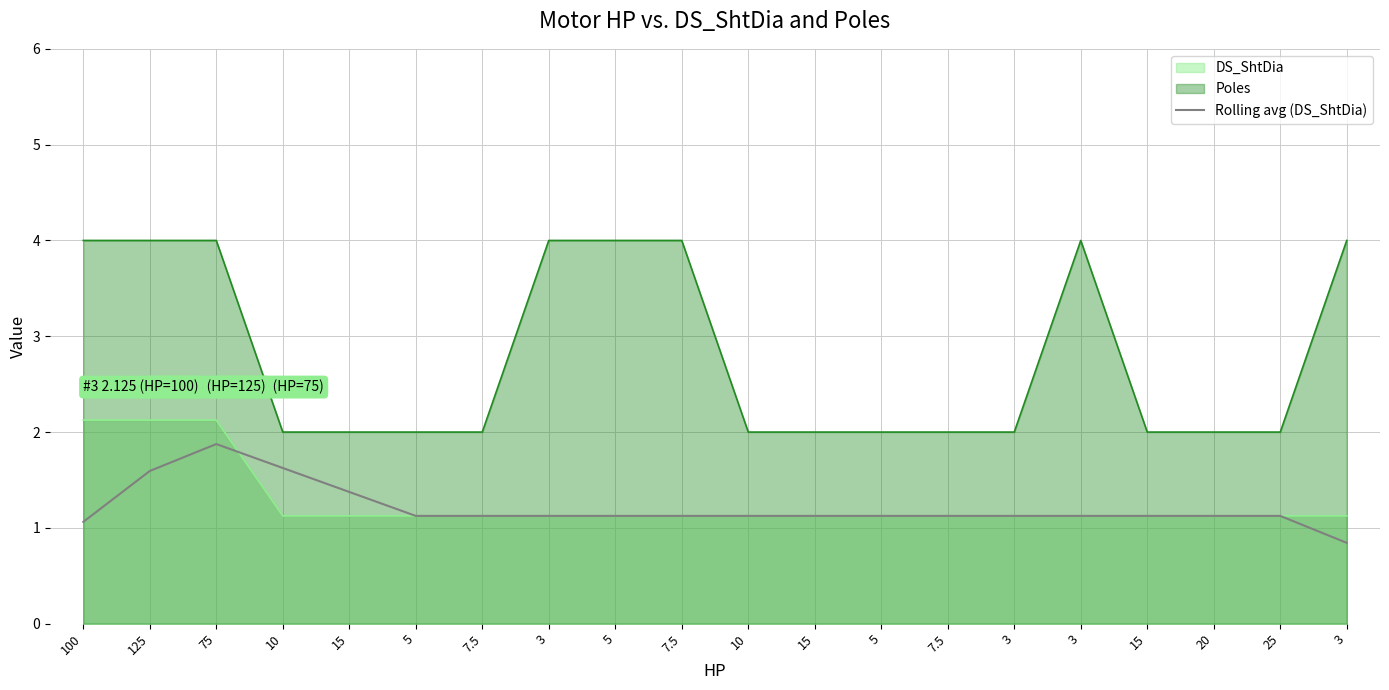

What is the label of the 8th point from the left?

3